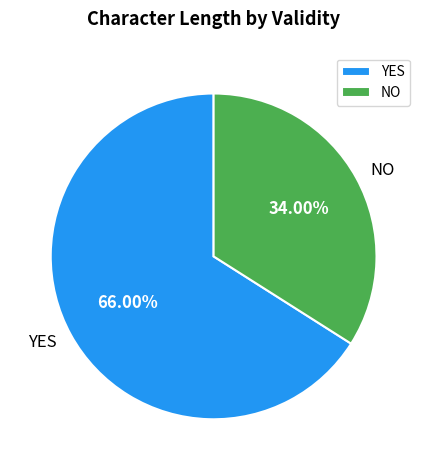

To the nearest percent, what is the average slice percentage?

50%